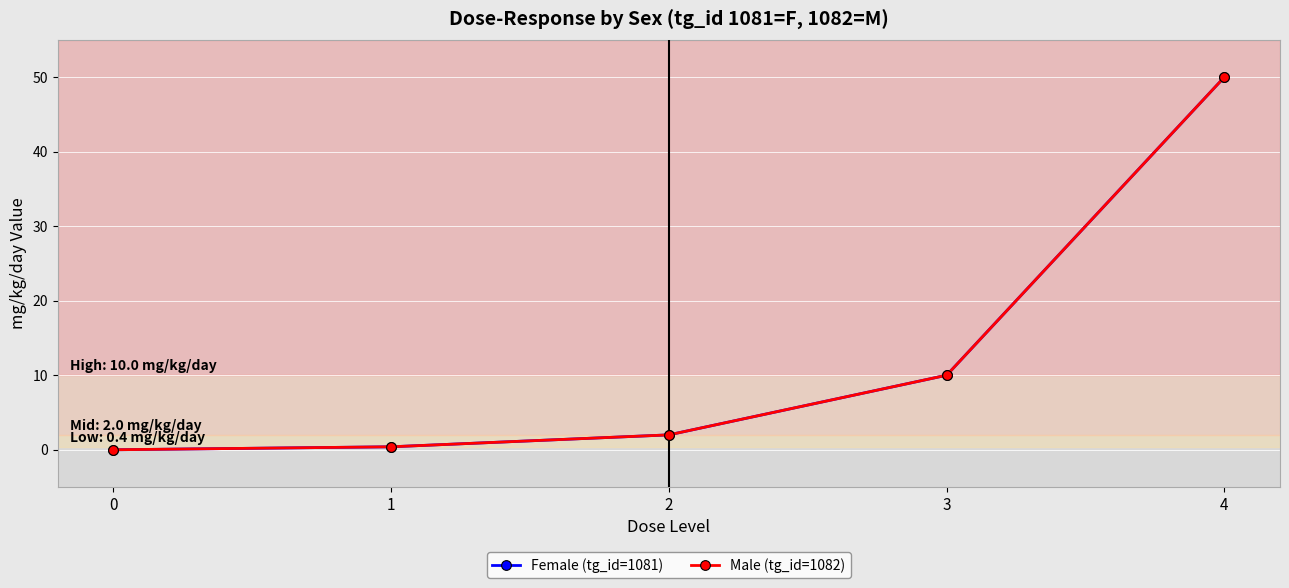

Is this an area chart (filled region under the line)?

No